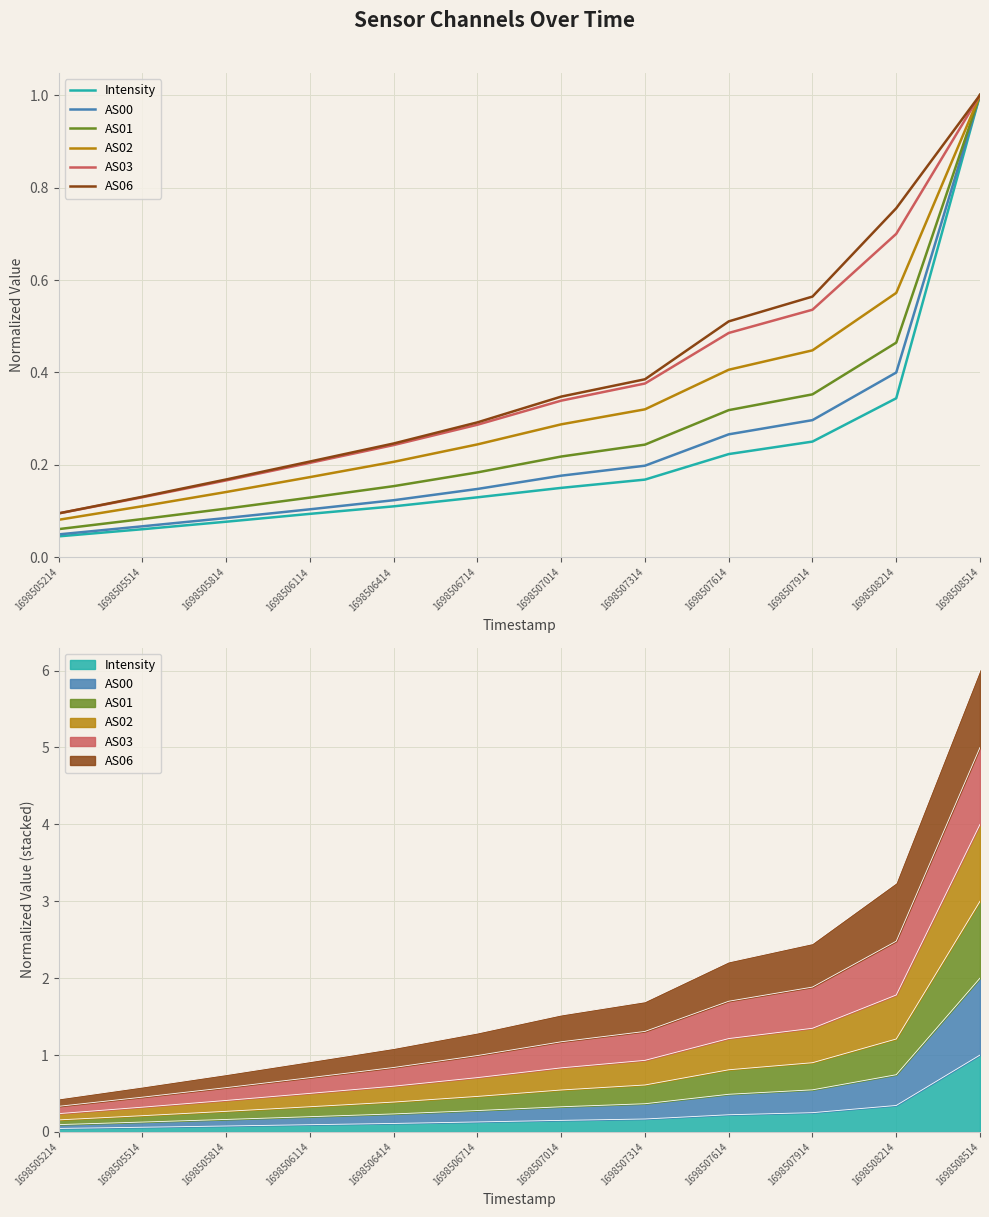

Reading left to right, list all the values displayed in this chart.

Intensity: 0.0	0.1	0.1	0.1	0.1	0.1	0.2	0.2	0.2	0.3	0.3	1.0
AS00: 0.0	0.1	0.1	0.1	0.1	0.1	0.2	0.2	0.3	0.3	0.4	1.0
AS01: 0.1	0.1	0.1	0.1	0.2	0.2	0.2	0.2	0.3	0.4	0.5	1.0
AS02: 0.1	0.1	0.1	0.2	0.2	0.2	0.3	0.3	0.4	0.4	0.6	1.0
AS03: 0.1	0.1	0.2	0.2	0.2	0.3	0.3	0.4	0.5	0.5	0.7	1.0
AS06: 0.1	0.1	0.2	0.2	0.2	0.3	0.3	0.4	0.5	0.6	0.8	1.0